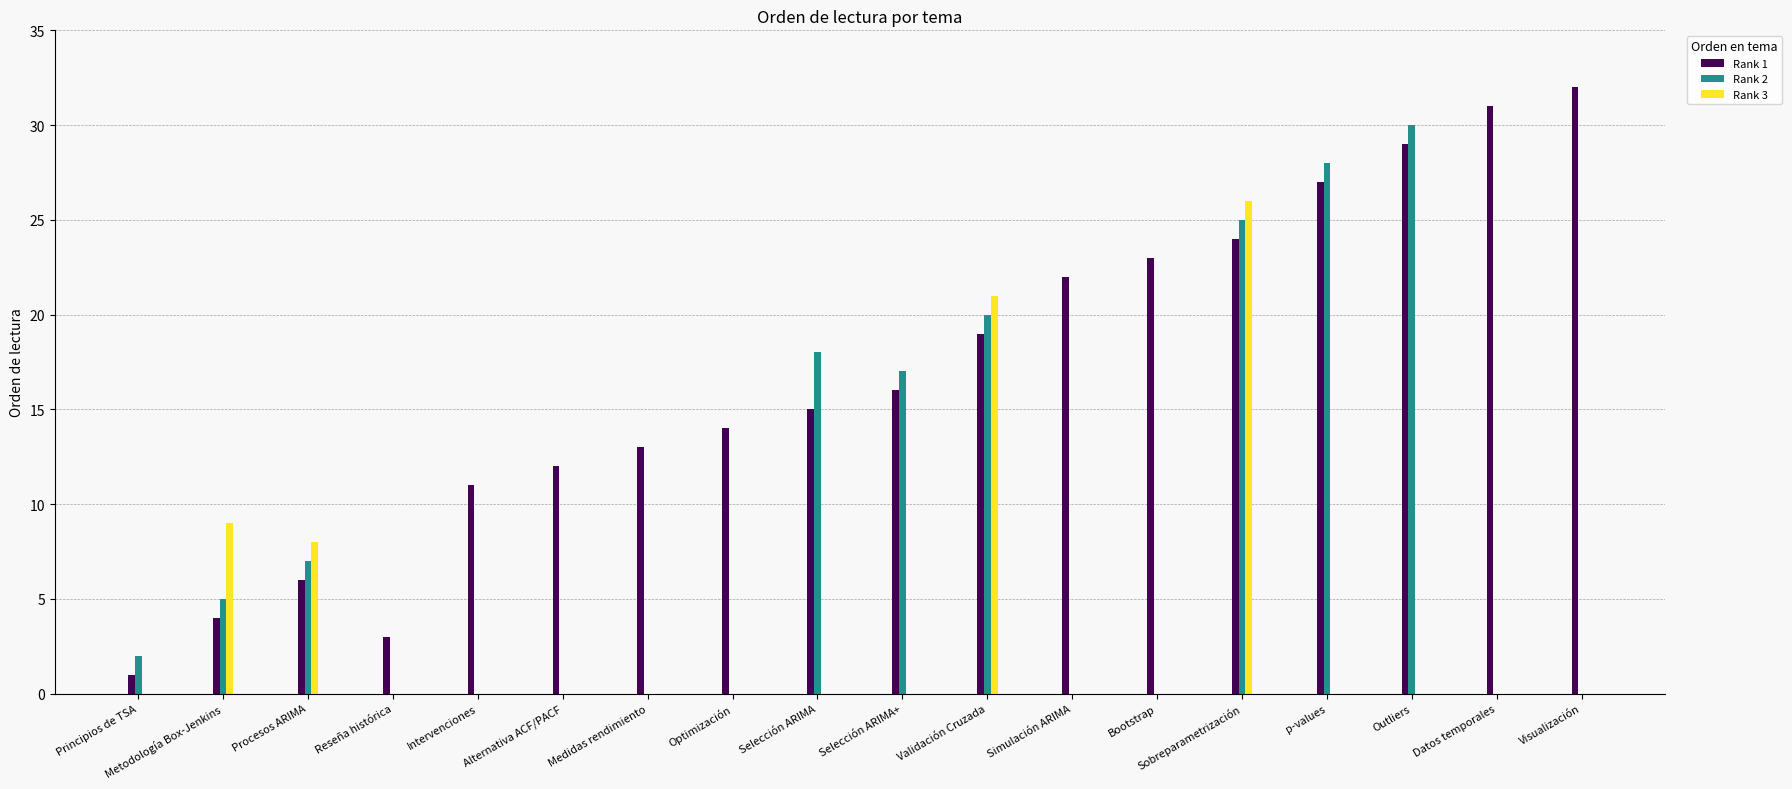

Which label corresponds to the largest value in the chart?

Visualización